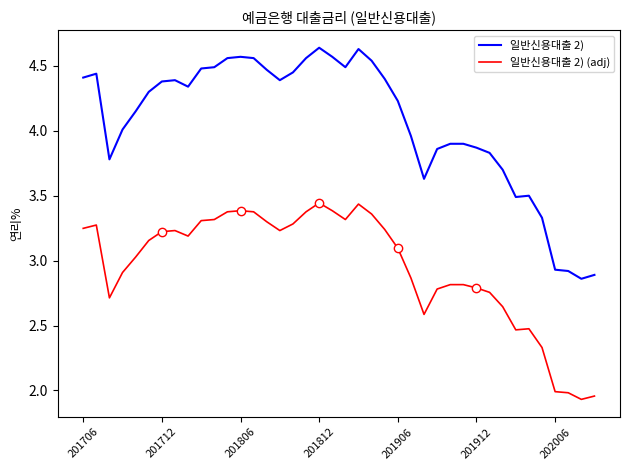

The 일반신용대출 2) series shows 2.7 at 201912. True or false?

False